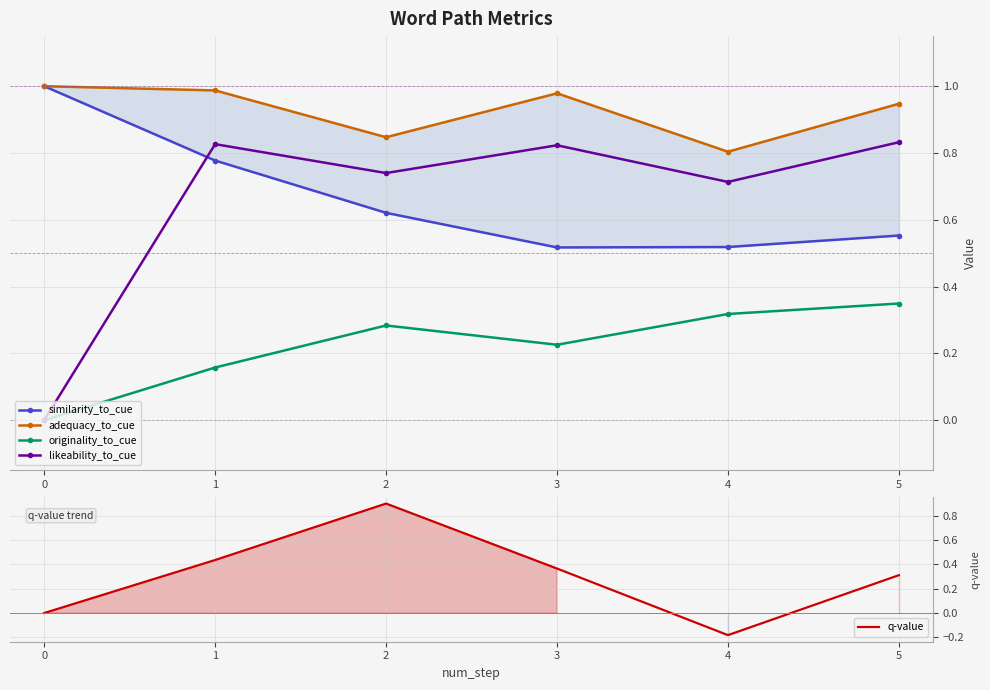

What is the average value of the q-value series?

0.3